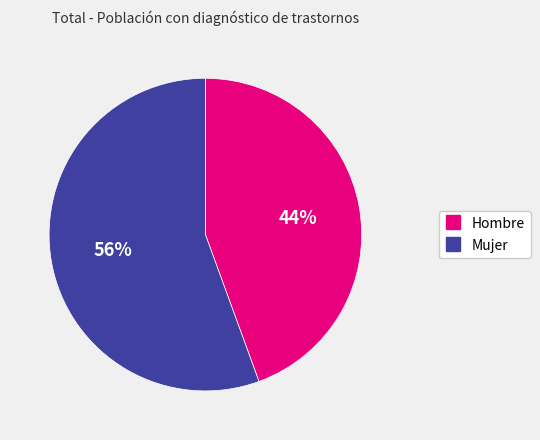

To the nearest percent, what is the combined percentage of Hombre and Mujer?

100%